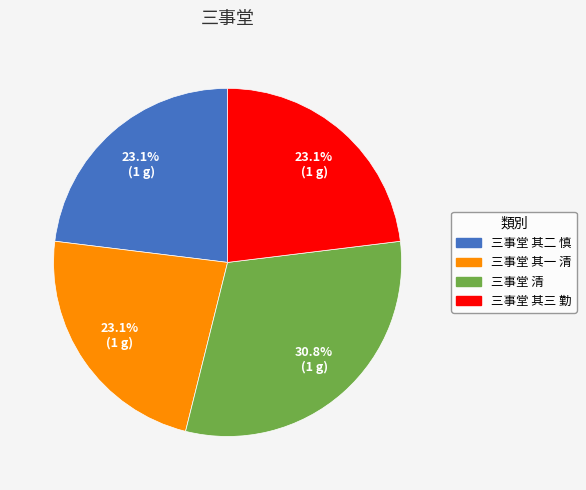

To the nearest percent, what percentage of the pie is 三事堂 其三 勤?

23%